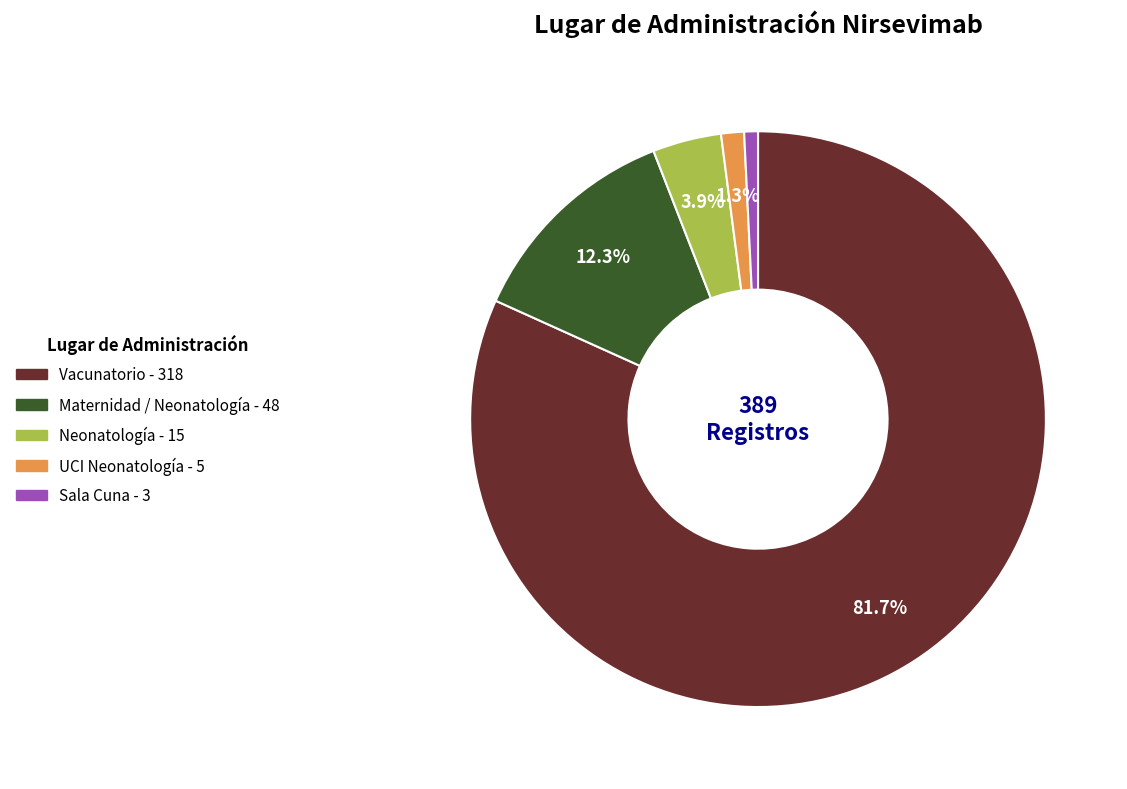

What portion of the pie excludes UCI Neonatología - 5?

98.7%